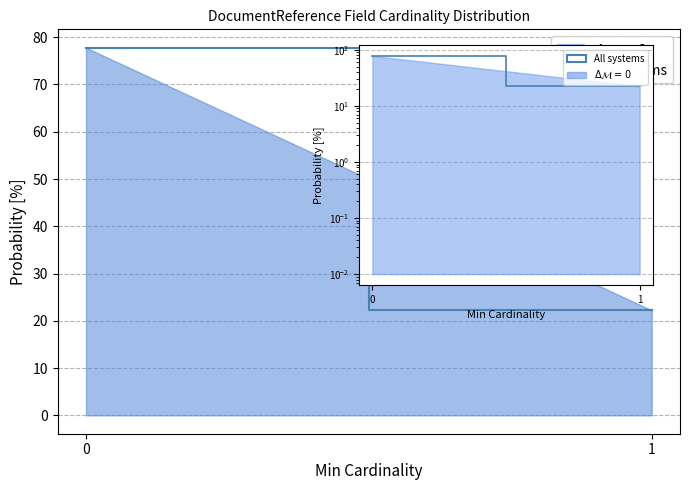

The chart shows a value of 22.2 at 1. True or false?

True